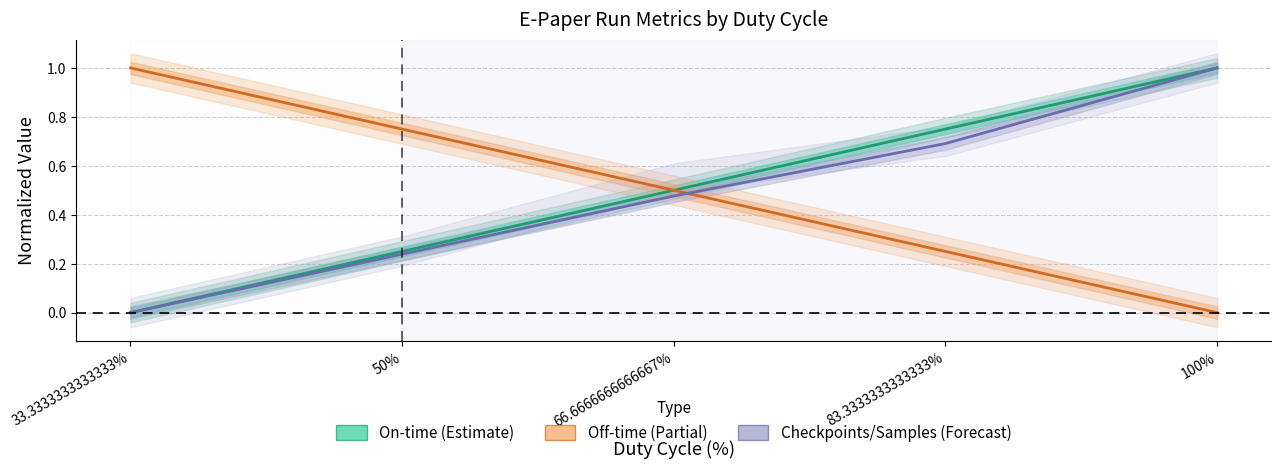

True or false: Off-time has a value of 0.2 at 83.3333333333333.

True